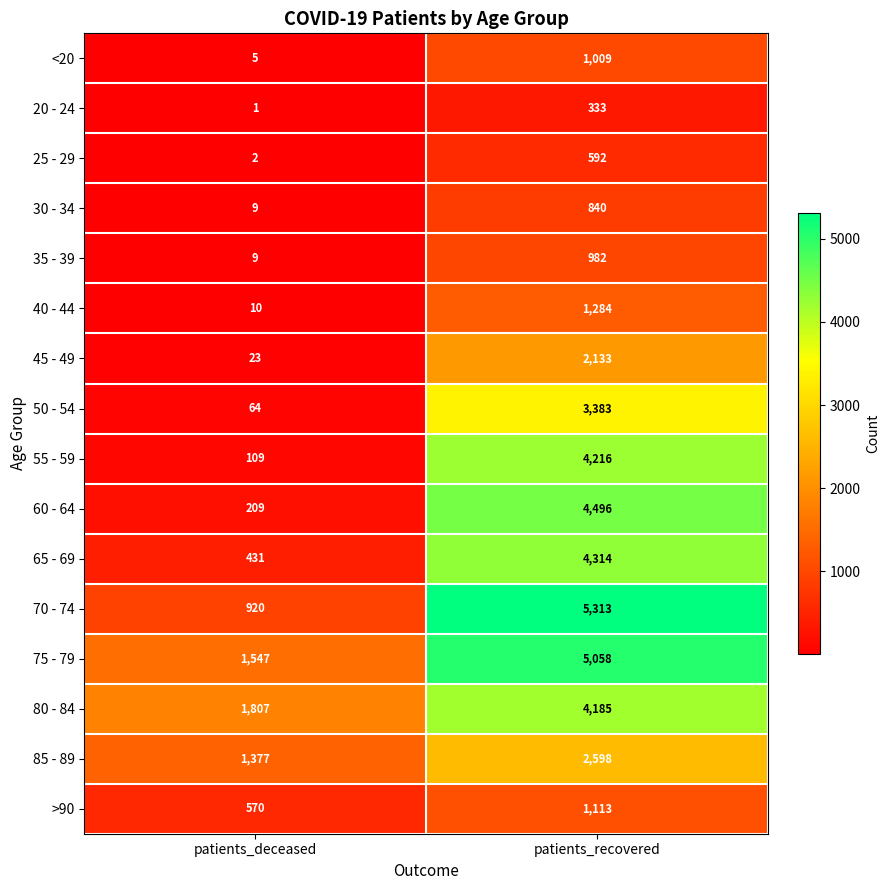

How many categories are shown in the chart?

2